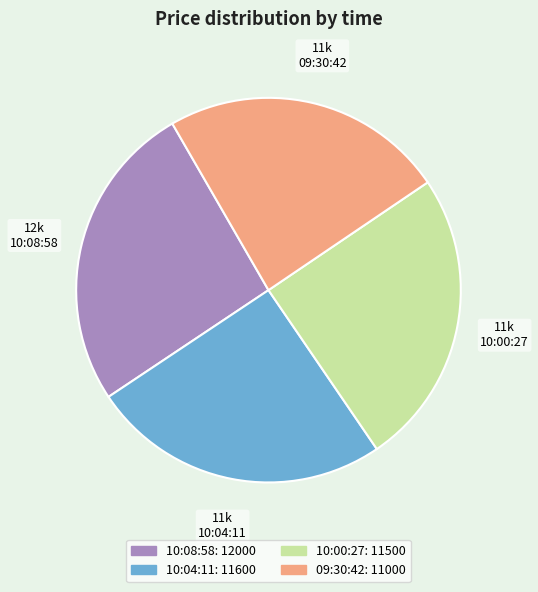

The 10:00:27 slice represents 25% of the pie. True or false?

True